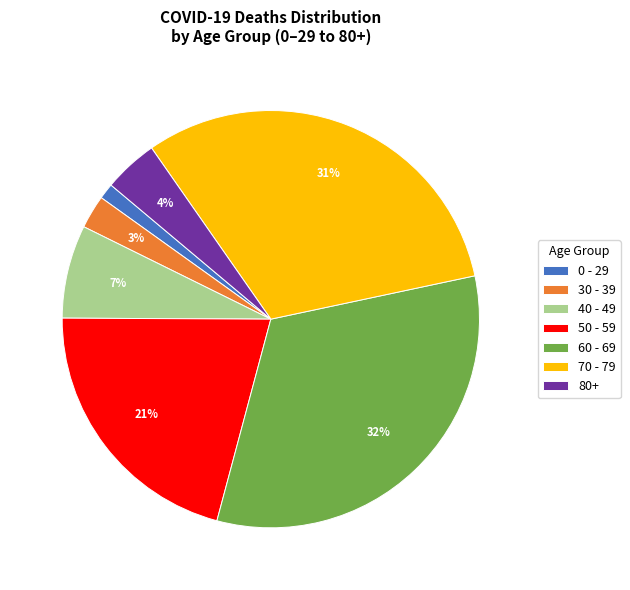

To the nearest percent, what portion does 40 - 49 represent?

7%